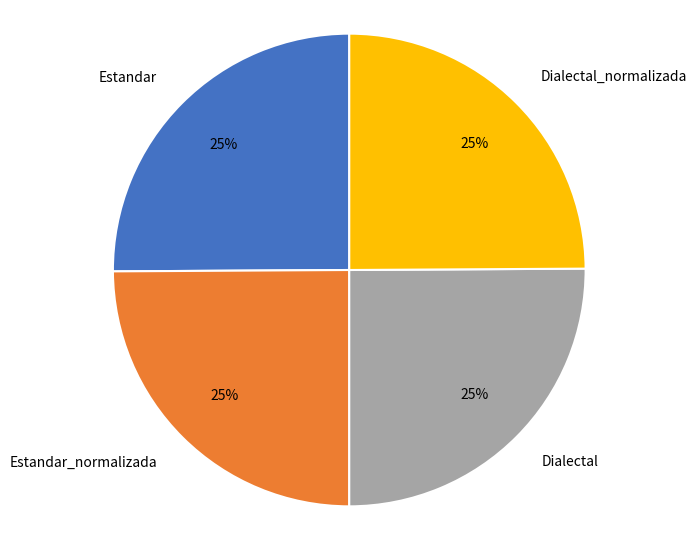

To the nearest percent, what percentage of the pie is Dialectal?

25%